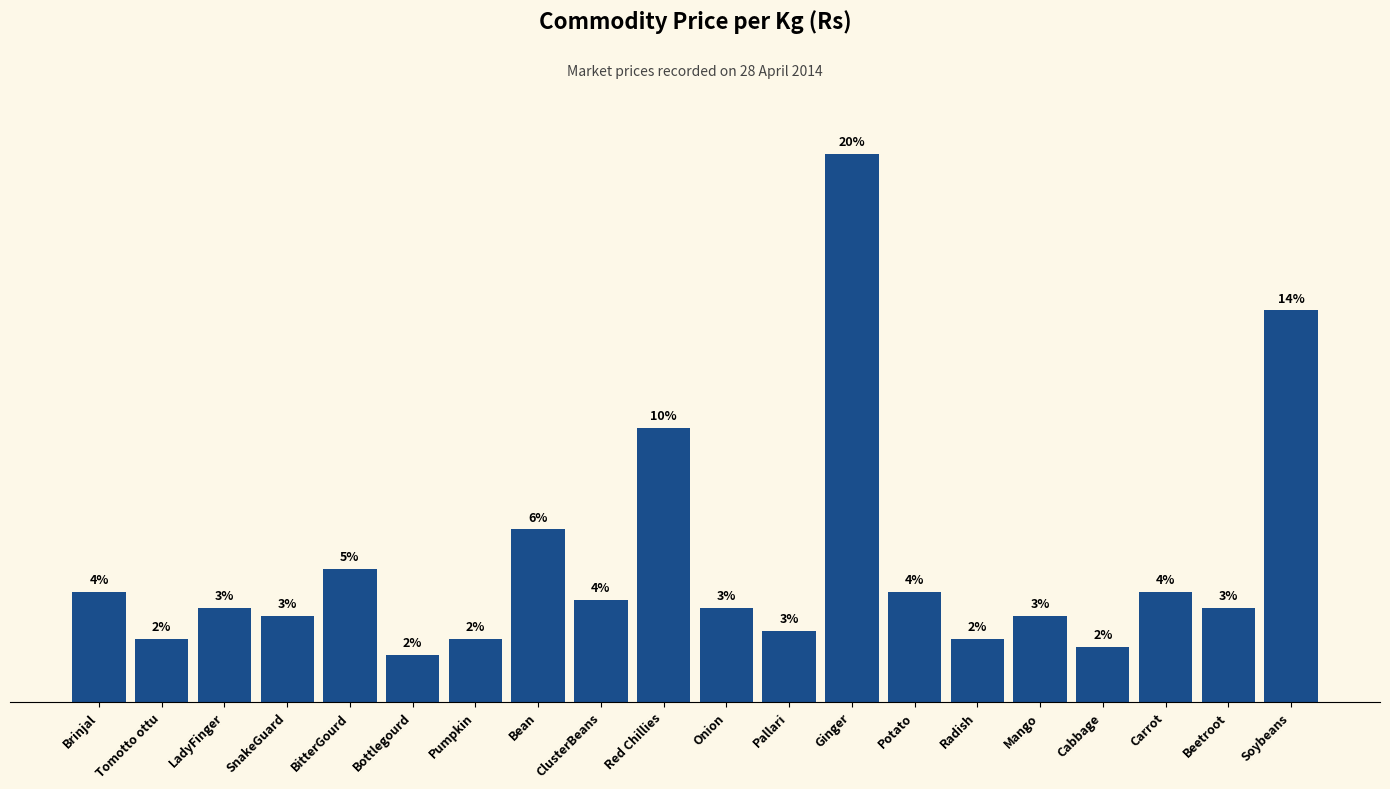

Does the chart contain any negative values?

No